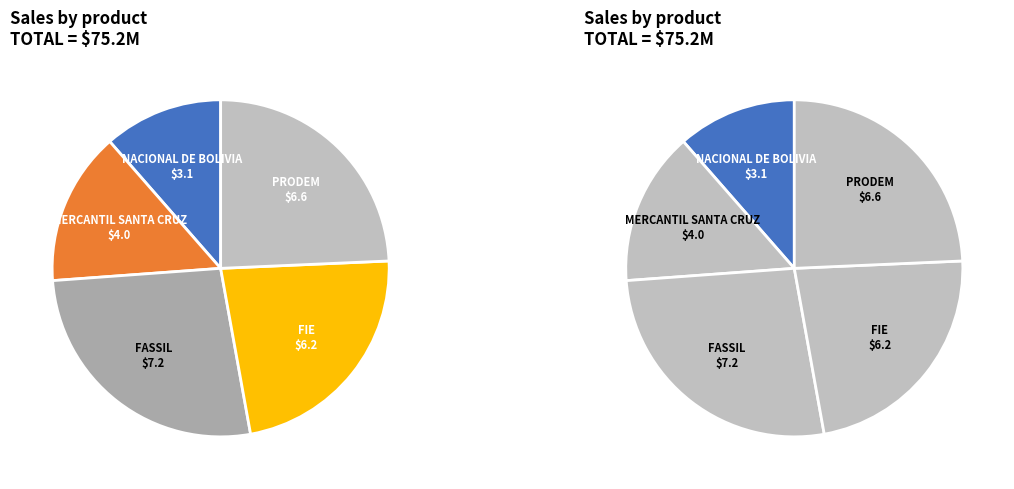

Is there a majority slice in this chart?

No